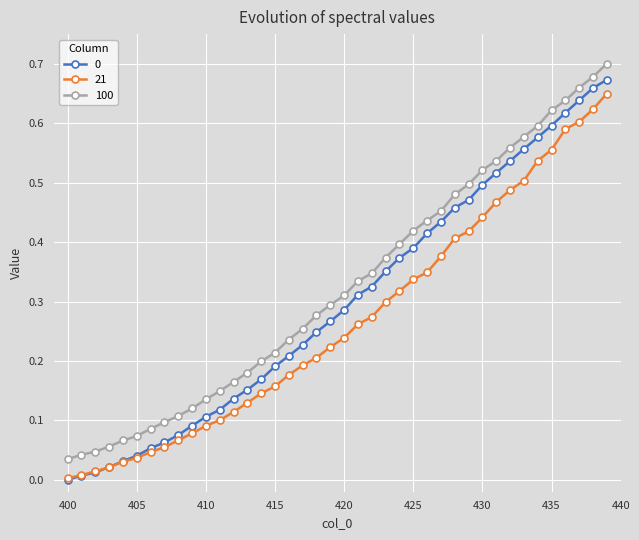

True or false: 0 and 100 intersect in this chart.

False